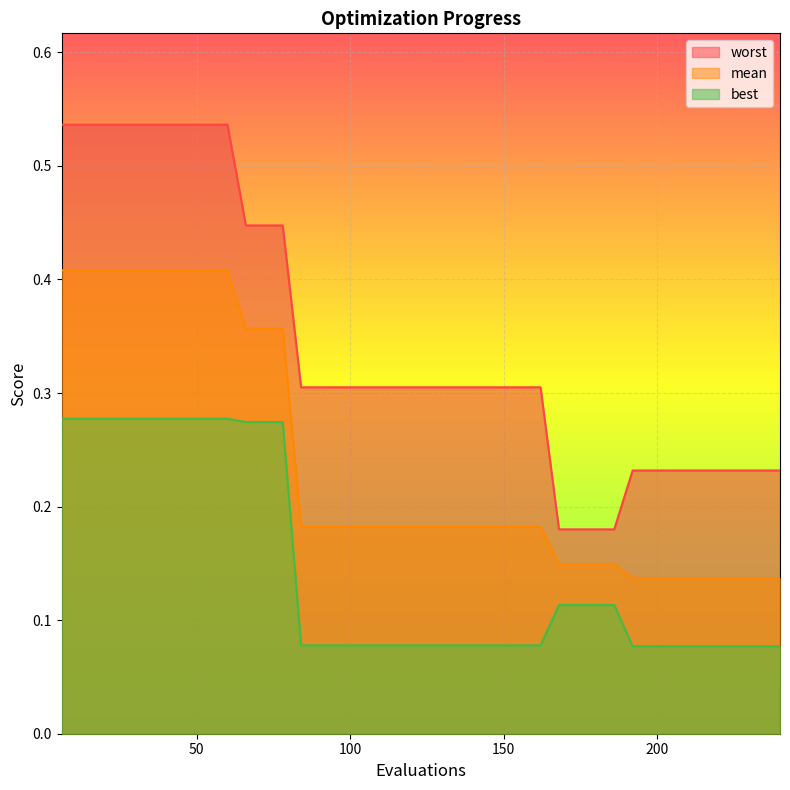

Where is worst nearest to the value 0?

168